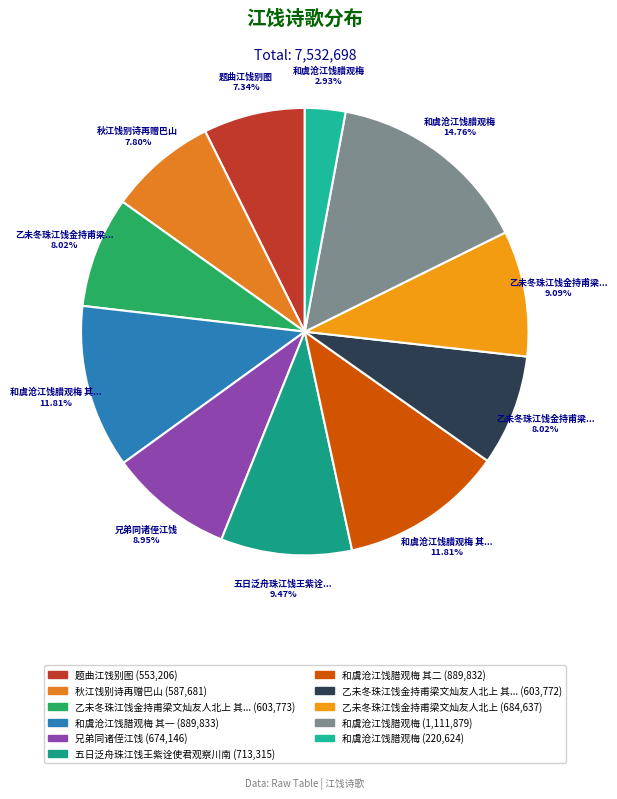

Which slice is the smallest?

和虞沧江饯腊观梅